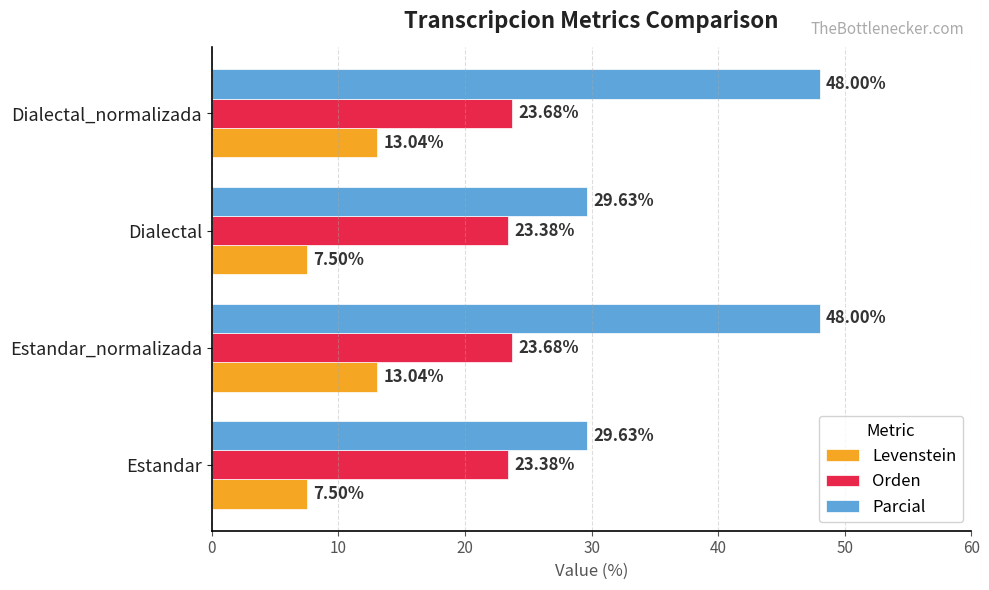

What is the spread (max minus min) of values at Dialectal_normalizada?

35.0